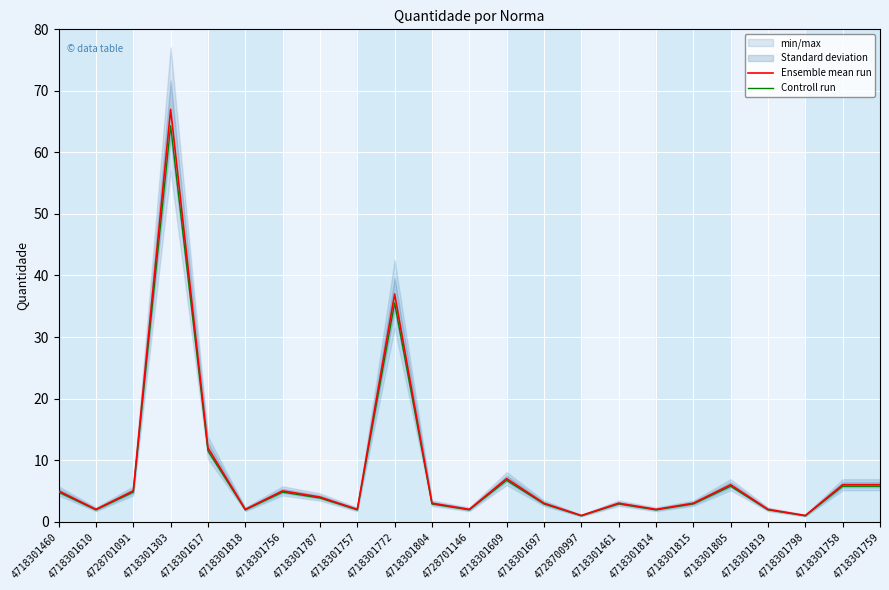

How many values in the Controll run series are below 2?

8